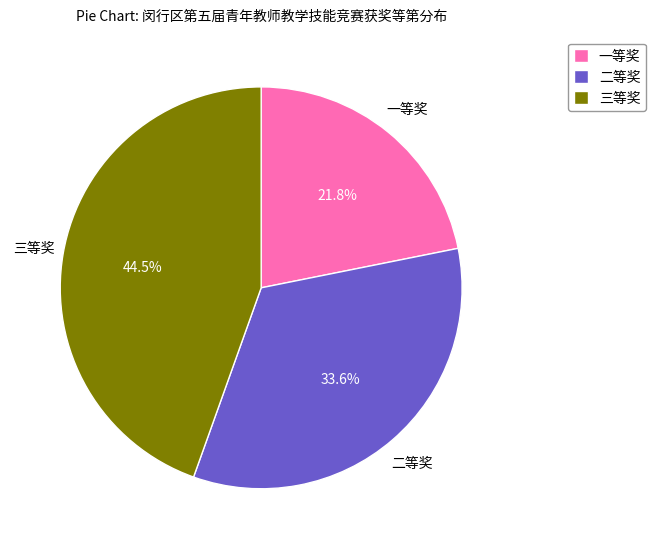

To the nearest percent, what is the difference between the 一等奖 and 三等奖 slice percentages?

23%